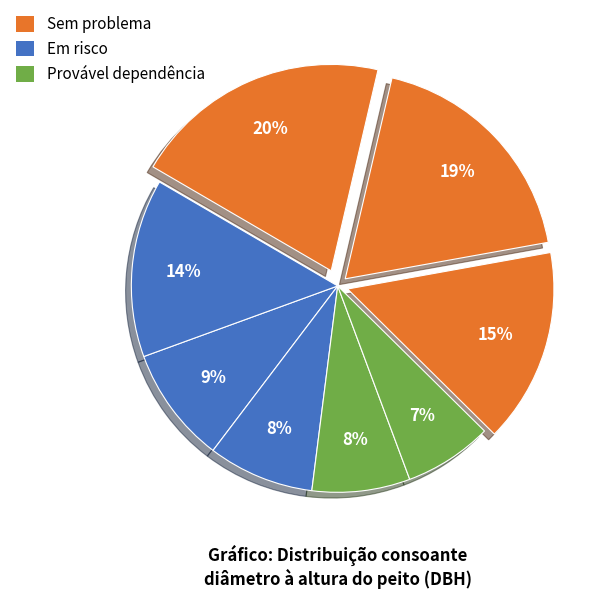

Count the number of slices in the pie.

8